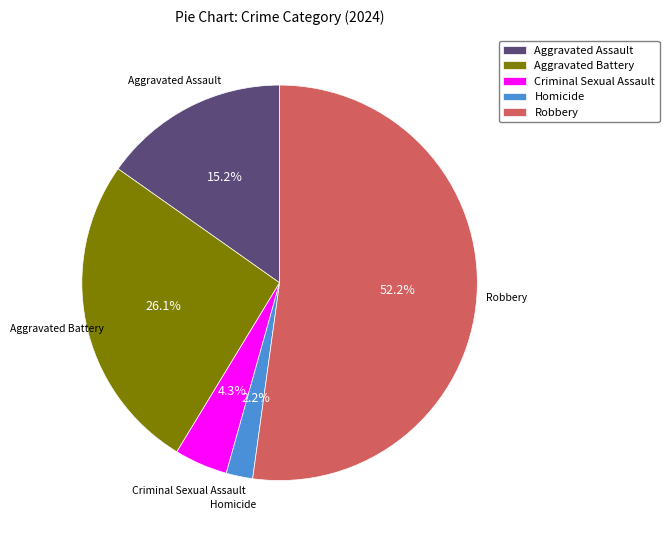

Is it true that Aggravated Battery is 26% of the pie?

True